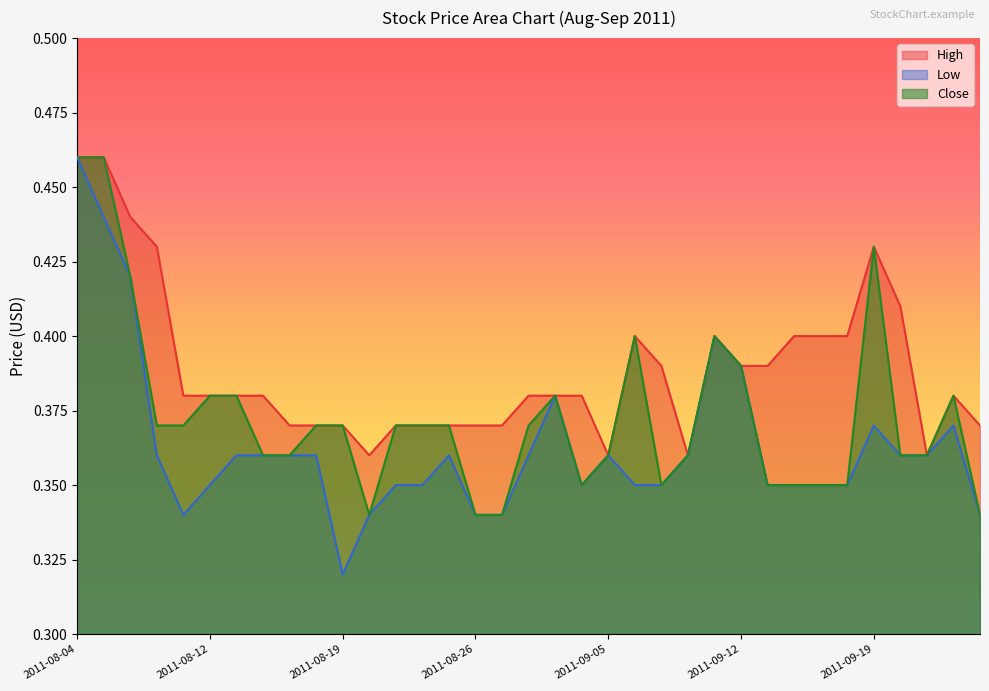

How many lines are shown in the chart?

3